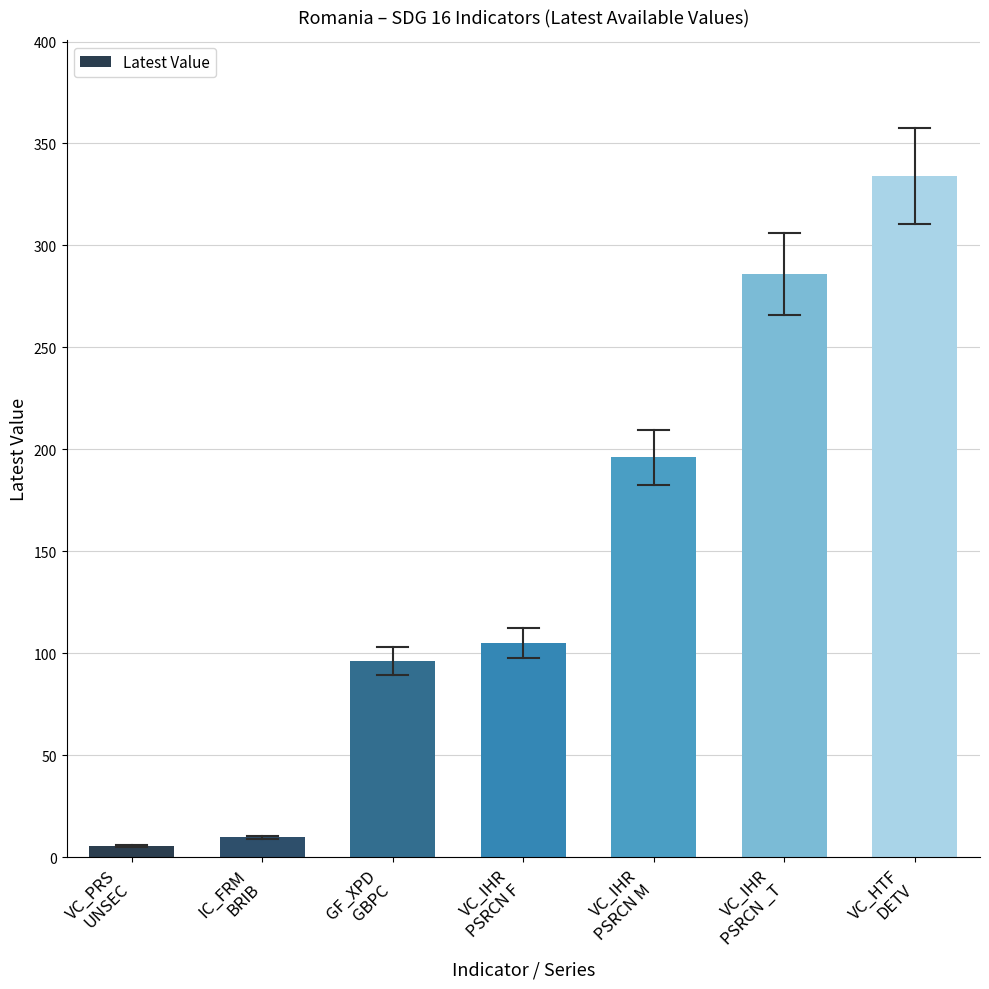

What is the greatest value displayed?

334.0